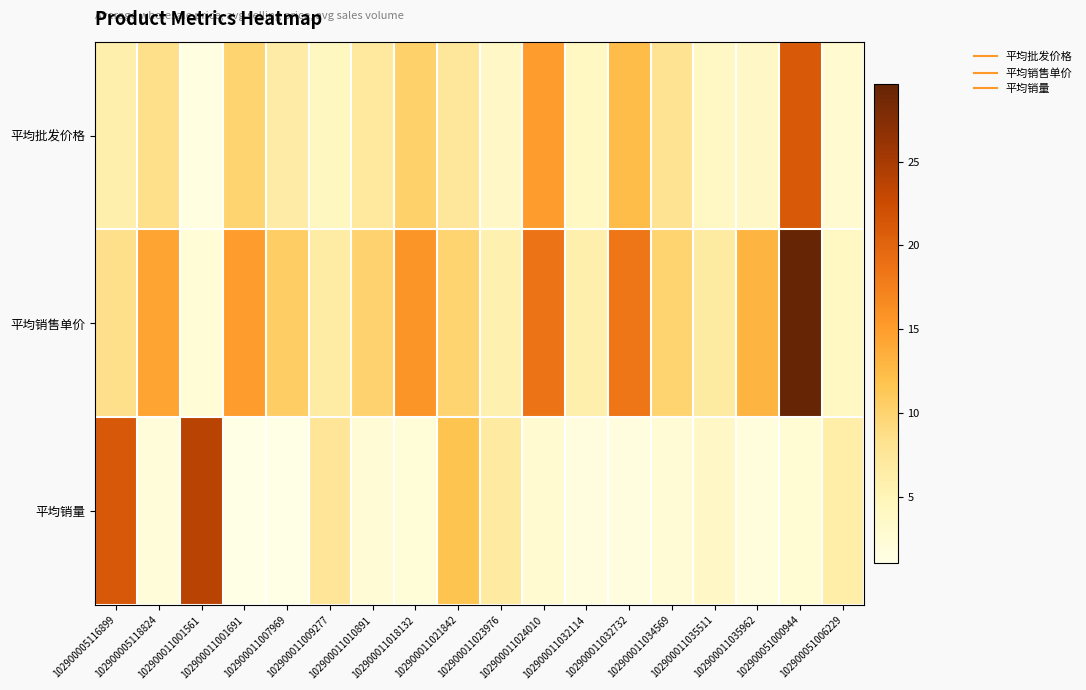

Which series has the widest spread of values?

平均销售单价